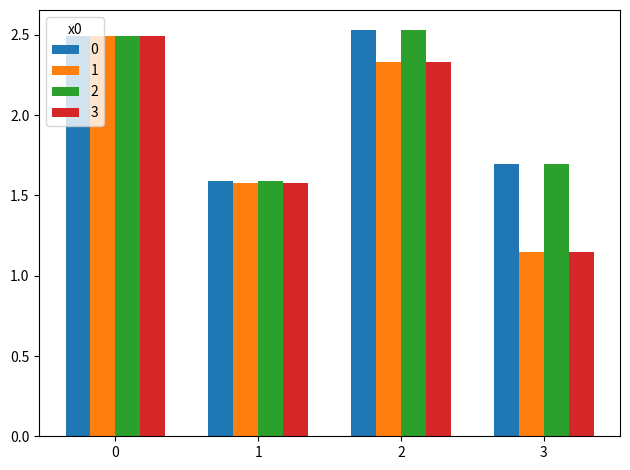

What is the value of the 0 bar at the 2nd from the left?

1.6